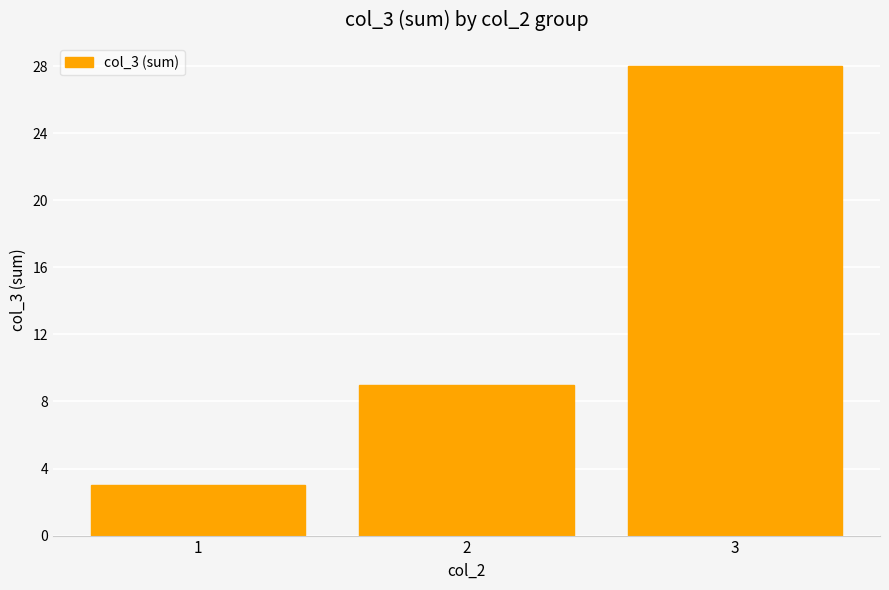

At which category does the chart reach its minimum across all series?

1